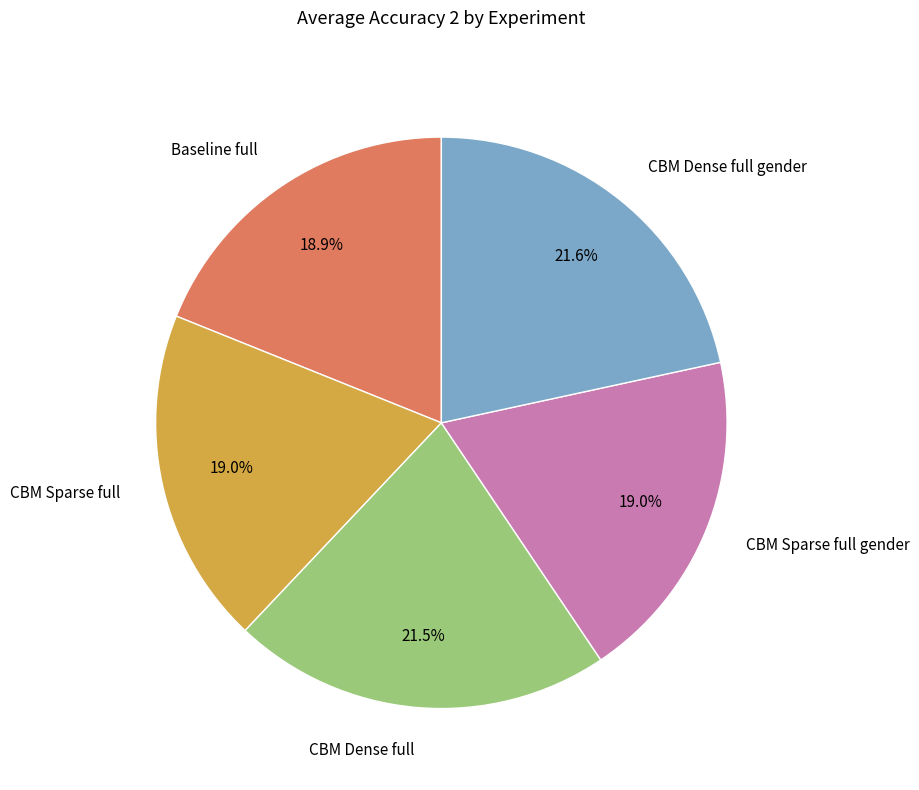

What is the total percentage of CBM Dense full gender and CBM Dense full?

43.1%